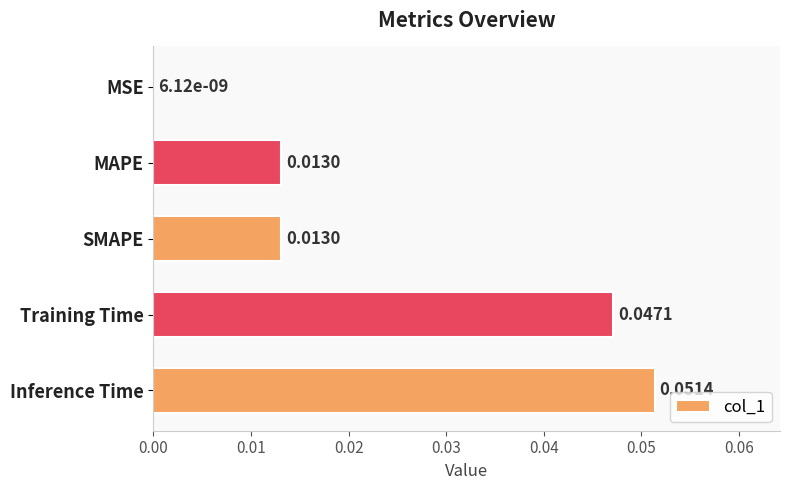

Between Training Time and MSE, which is larger?

Training Time